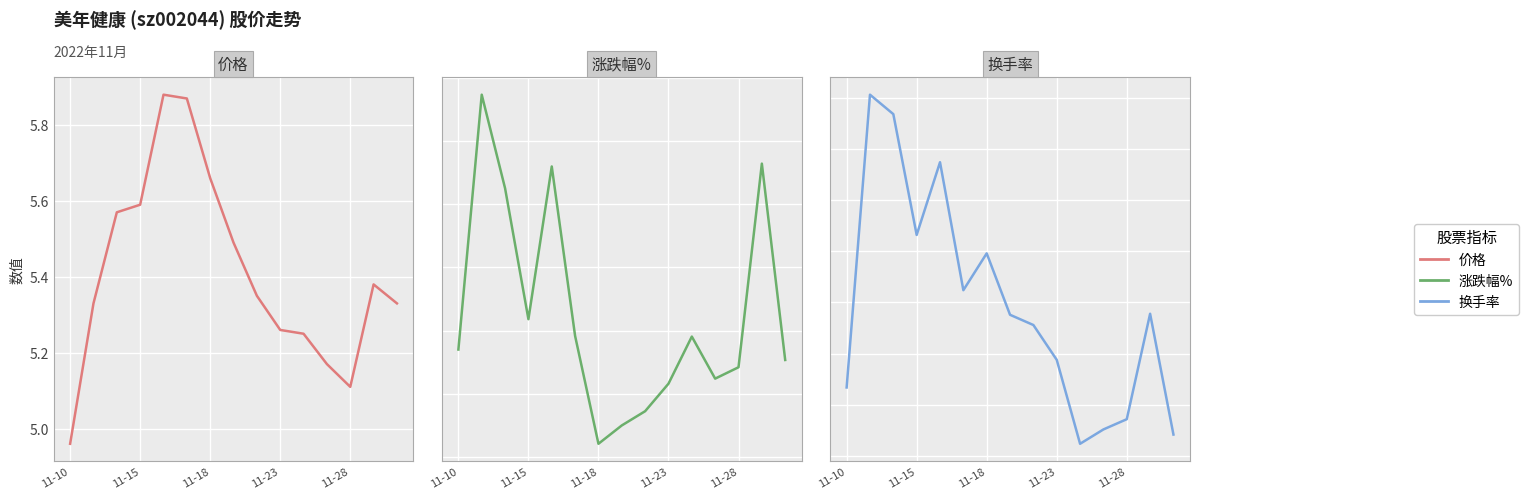

Rank the series by their average value, from lowest to highest.

涨跌幅%, 换手率, 价格